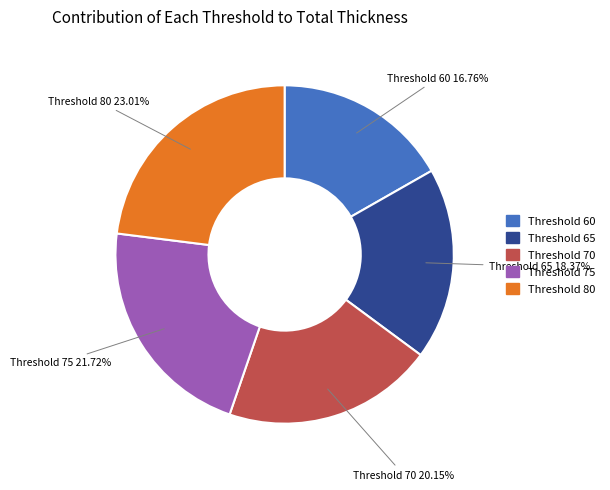

To the nearest percent, what is the difference between the largest and smallest slice percentages?

6%